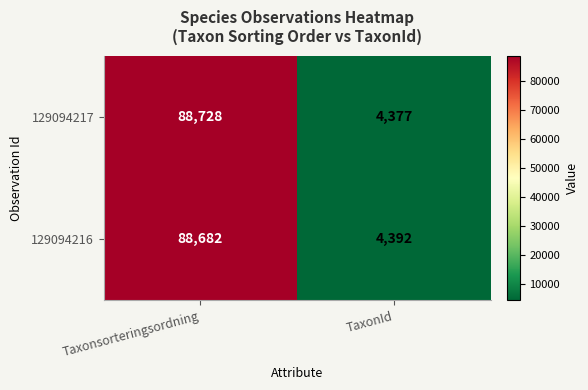

What is the approximate value of 129094216 at TaxonId, to the nearest 10?

4390